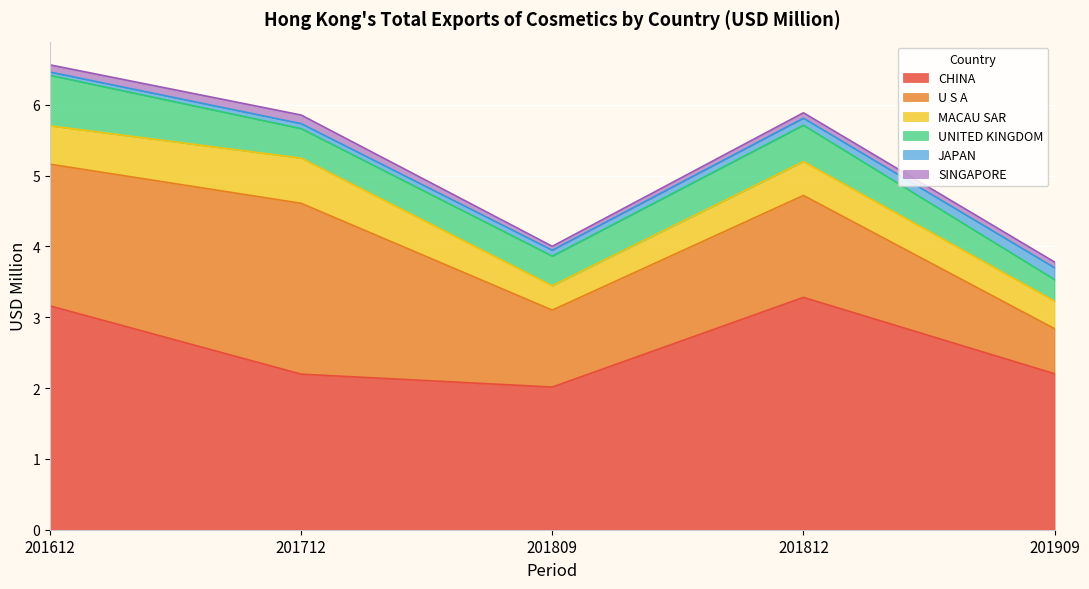

The CHINA series shows 5.4 at 201612. True or false?

False